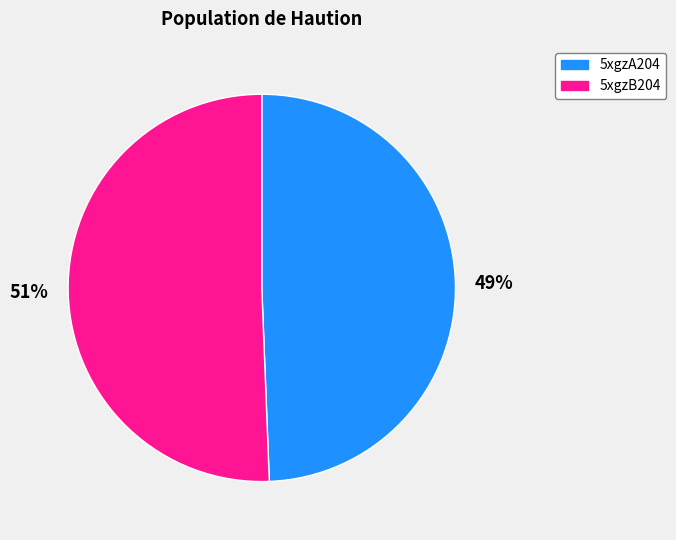

To the nearest percent, what portion does 5xgzA204 represent?

49%